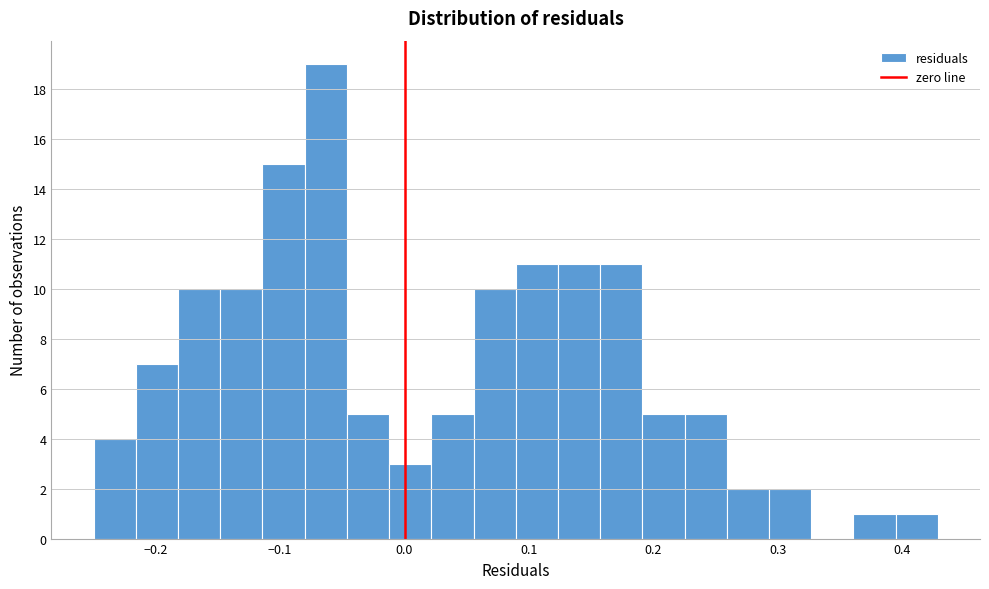

Around what value on the x-axis is the tallest bar? Give the approximate position of its centre, as read against the axis.

-0.06